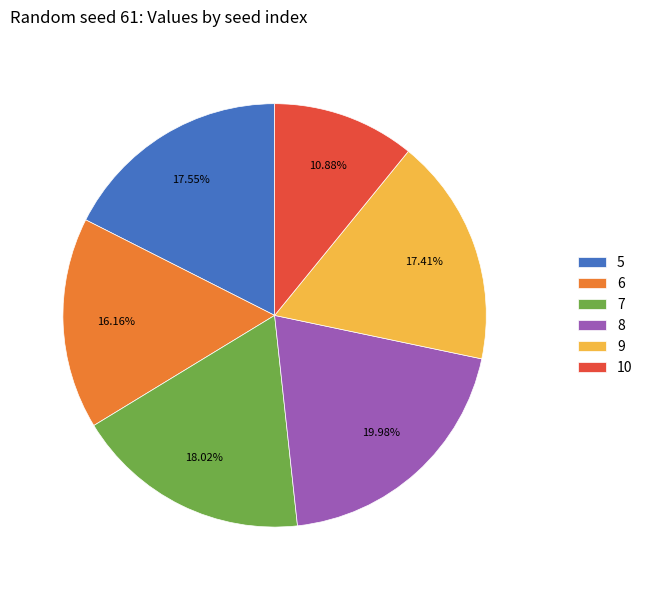

Between 6 and 8, which is larger?

8